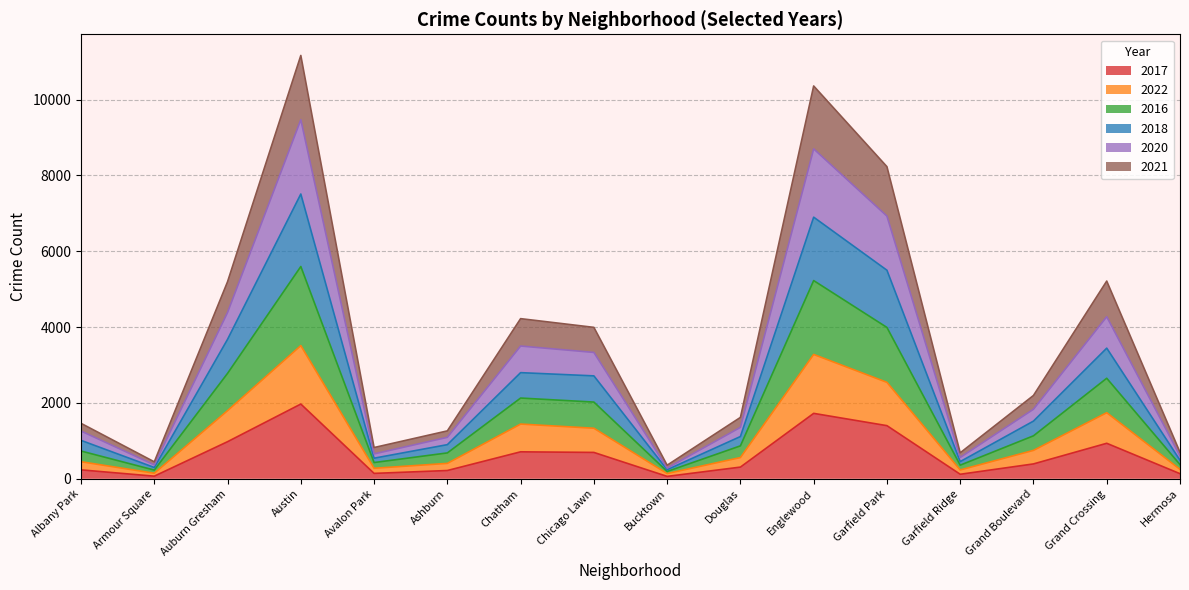

The 2017 series shows 978 at Auburn Gresham. True or false?

True